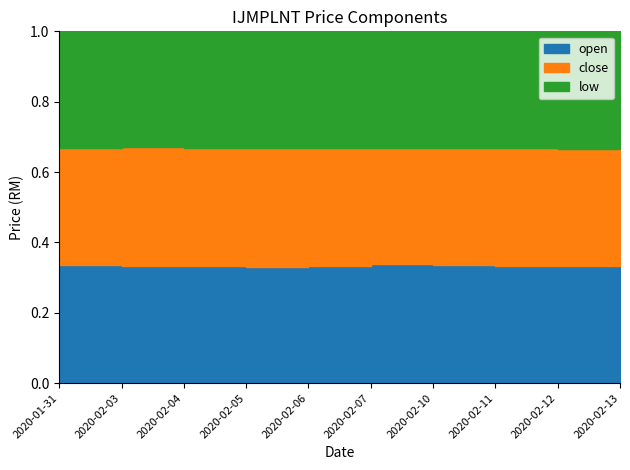

What is the value of the close point at the 8th from the left?

1.9